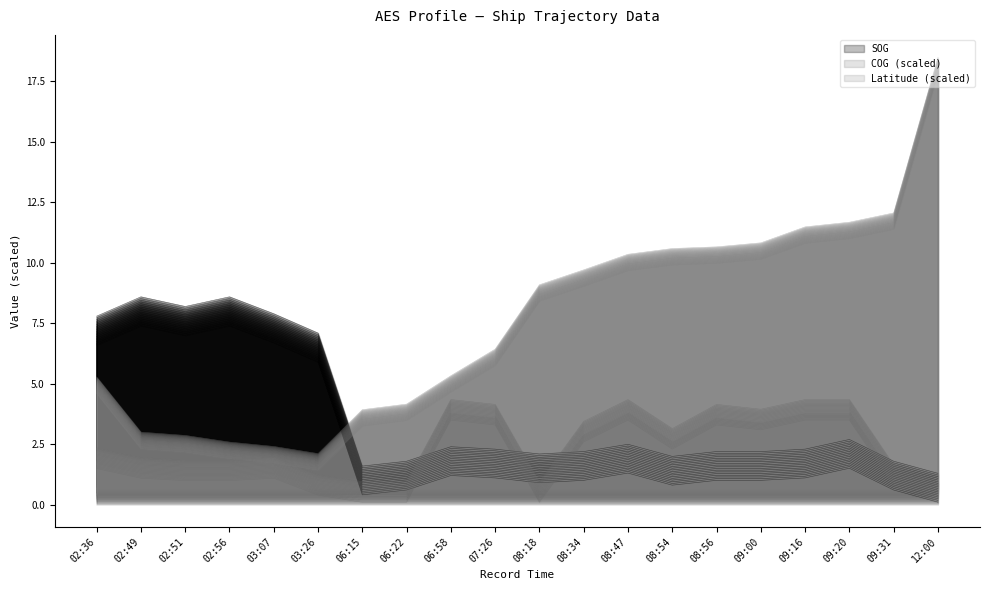

What is the average value of the COG series?

1.9